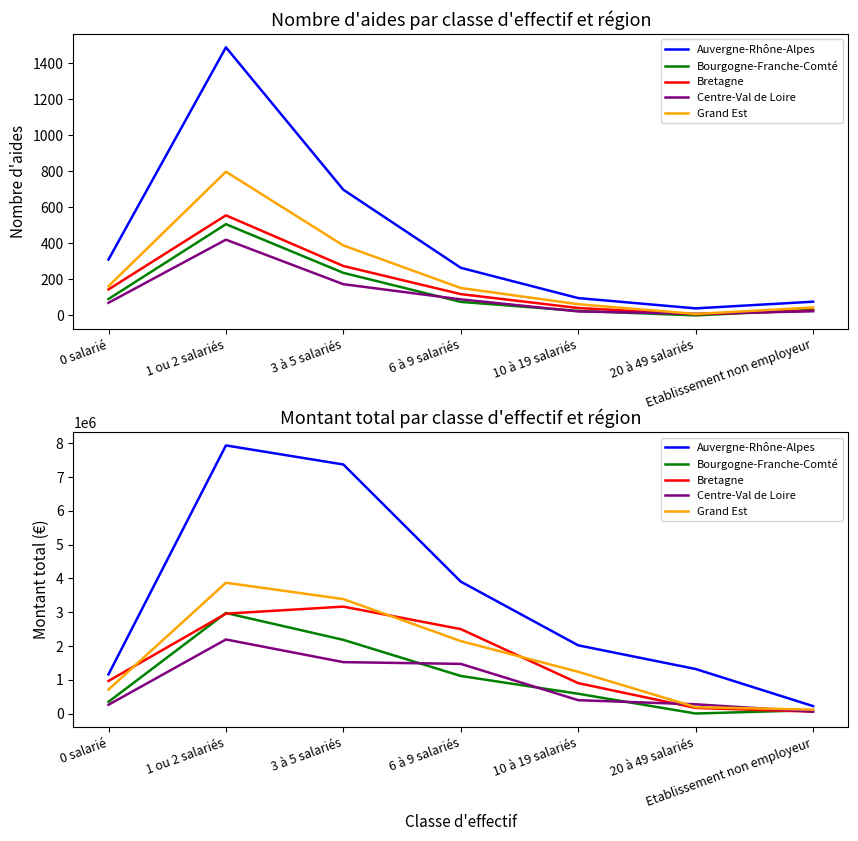

Reading left to right, list all the values displayed in this chart.

Auvergne-Rhône-Alpes: 0 salarié=1158380.4	1 ou 2 salariés=7934300.5	3 à 5 salariés=7370054.3	6 à 9 salariés=3902786.7	10 à 19 salariés=2017363.5	20 à 49 salariés=1317136.3	Etablissement non employeur=219181.0
Bourgogne-Franche-Comté: 0 salarié=345508.8	1 ou 2 salariés=2975100.0	3 à 5 salariés=2179708.8	6 à 9 salariés=1111354.8	10 à 19 salariés=584394.4	20 à 49 salariés=0.0	Etablissement non employeur=99068.1
Bretagne: 0 salarié=963310.3	1 ou 2 salariés=2954919.4	3 à 5 salariés=3163576.6	6 à 9 salariés=2497444.5	10 à 19 salariés=898794.6	20 à 49 salariés=165141.0	Etablissement non employeur=54509.0
Centre-Val de Loire: 0 salarié=258798.0	1 ou 2 salariés=2190761.6	3 à 5 salariés=1520083.8	6 à 9 salariés=1468684.3	10 à 19 salariés=394329.0	20 à 49 salariés=272000.0	Etablissement non employeur=55500.0
Grand Est: 0 salarié=708137.9	1 ou 2 salariés=3870215.2	3 à 5 salariés=3386172.7	6 à 9 salariés=2143643.0	10 à 19 salariés=1234352.8	20 à 49 salariés=189000.0	Etablissement non employeur=114156.0